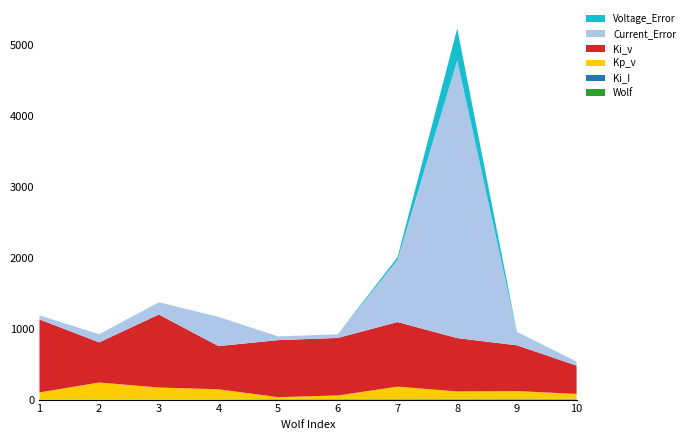

Reading left to right, list all the values displayed in this chart.

Wolf: 1=1.0	2=2.0	3=3.0	4=4.0	5=5.0	6=6.0	7=7.0	8=8.0	9=9.0	10=10.0
Ki_I: 1=3.1	2=1.3	3=1.1	4=1.1	5=2.8	6=2.2	7=3.0	8=1.6	9=1.8	10=1.2
Kp_v: 1=96.7	2=237.3	3=165.9	4=140.5	5=26.0	6=49.7	7=172.5	8=105.1	9=109.4	10=68.8
Ki_v: 1=1028.7	2=565.9	3=1028.2	4=608.2	5=804.1	6=810.7	7=910.1	8=751.4	9=644.5	10=398.8
Current_Error: 1=55.6	2=111.0	3=171.1	4=407.5	5=50.7	6=50.6	7=875.7	8=3911.8	9=188.0	10=55.1
Voltage_Error: 1=0.8	2=2.4	3=1.2	4=2.2	5=0.8	6=0.9	7=38.6	8=449.7	9=1.4	10=1.0